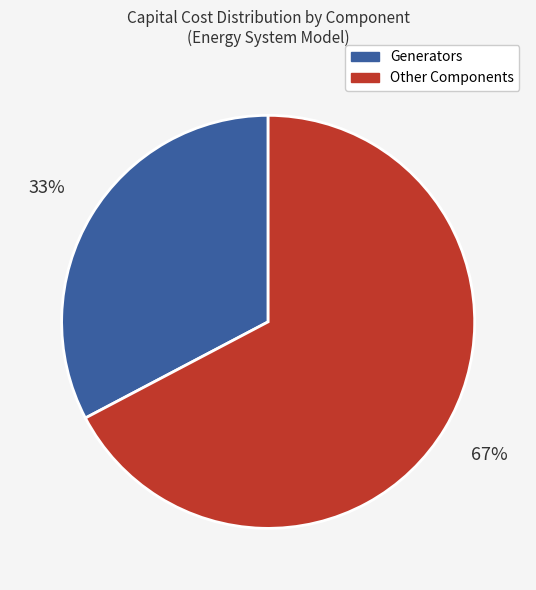

True or false: Other Components accounts for 54% of the total.

False